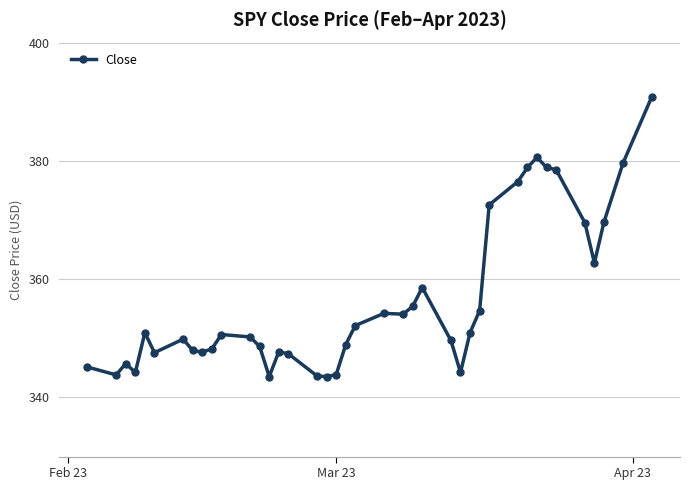

How many series are shown in this chart?

1